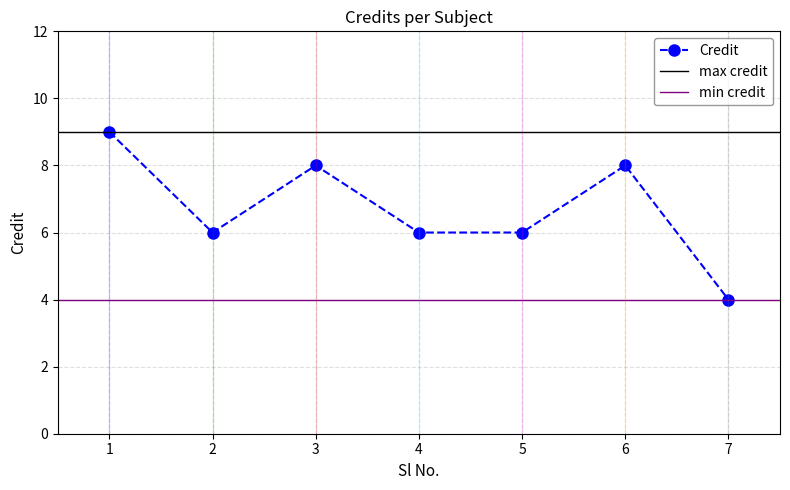

What value does the data have at 7?

4